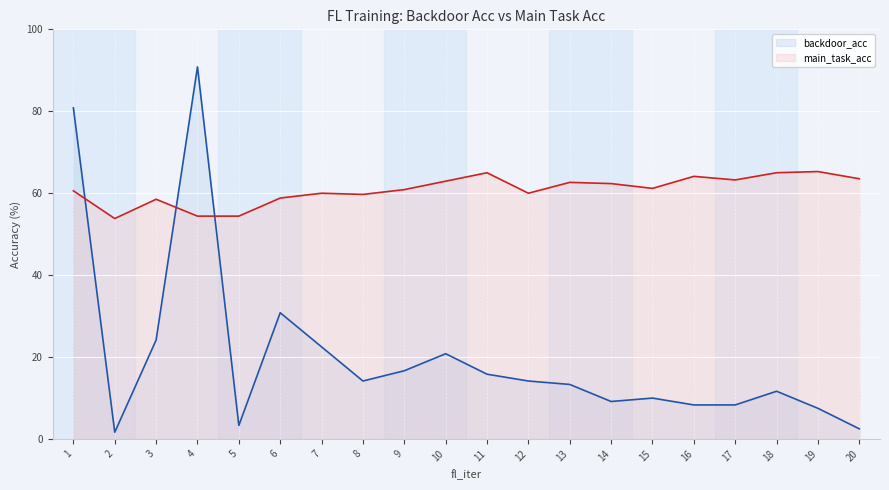

What is the value of the backdoor_acc point at the 1st from the left?

80.8